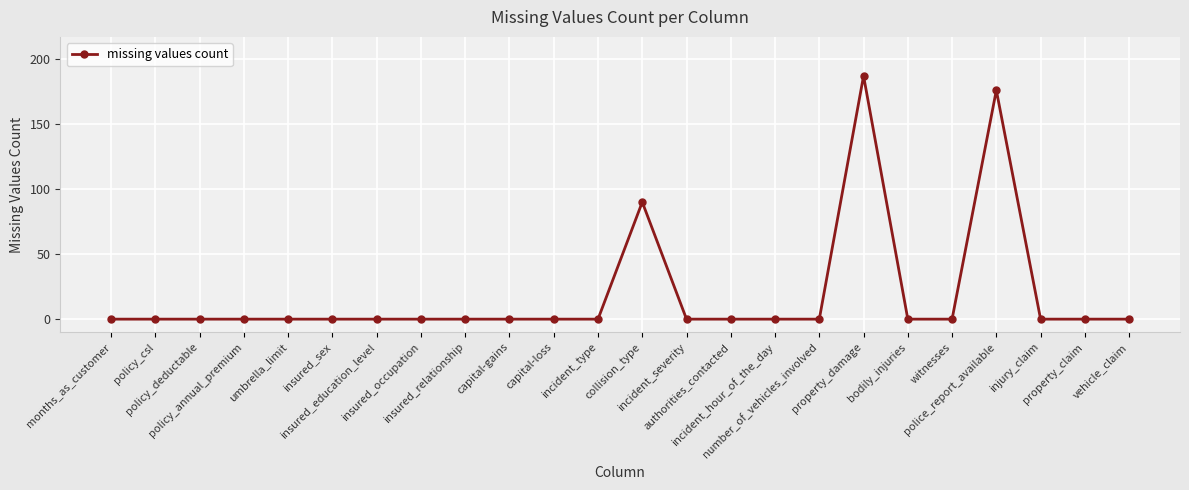

What is the label of the 4th point from the right?

police_report_available